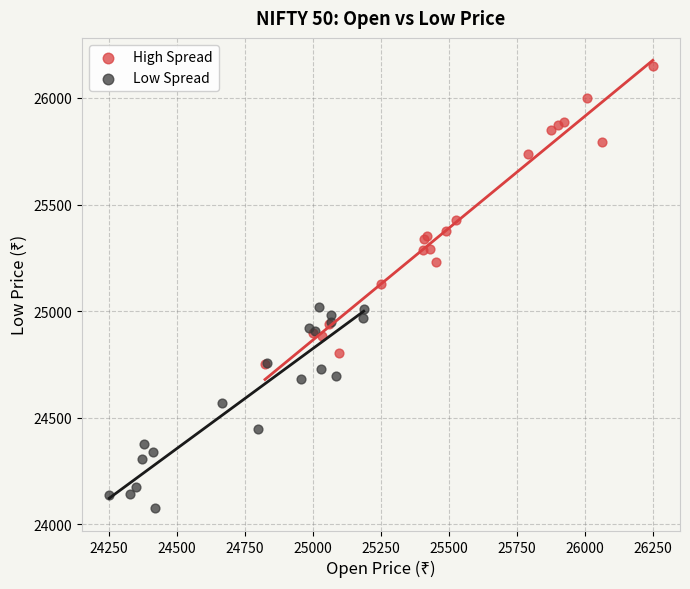

What are all the series names shown in the legend?

High Spread, Low Spread